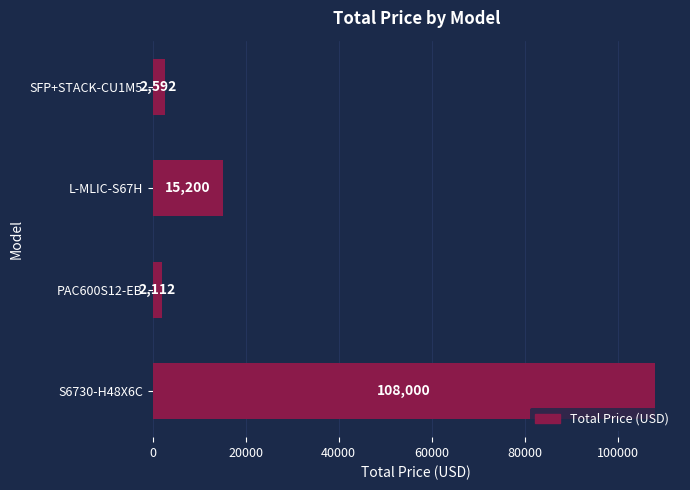

Are the bars grouped side by side (vs. stacked)?

No